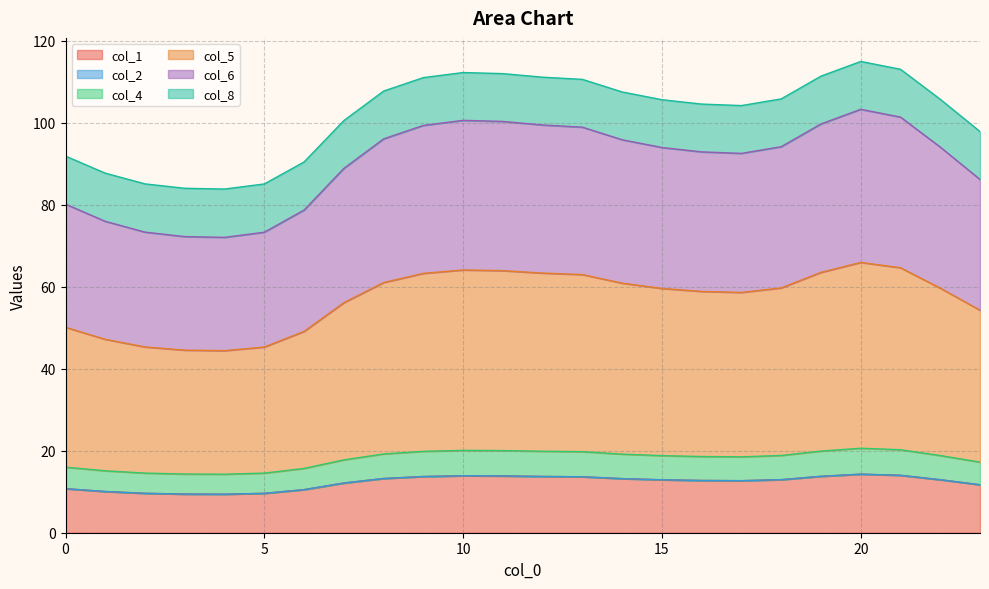

Which series changed the most between 0 and 23?

col_5